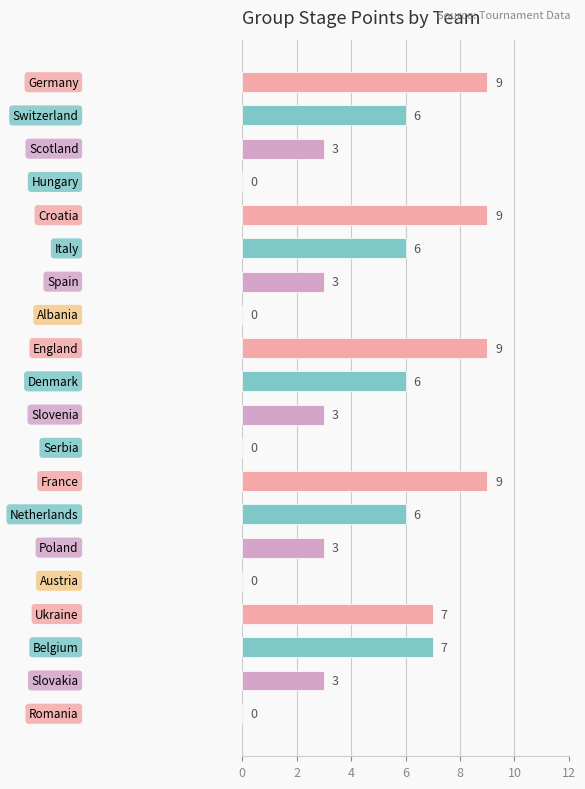

What is the sum of all values?

89